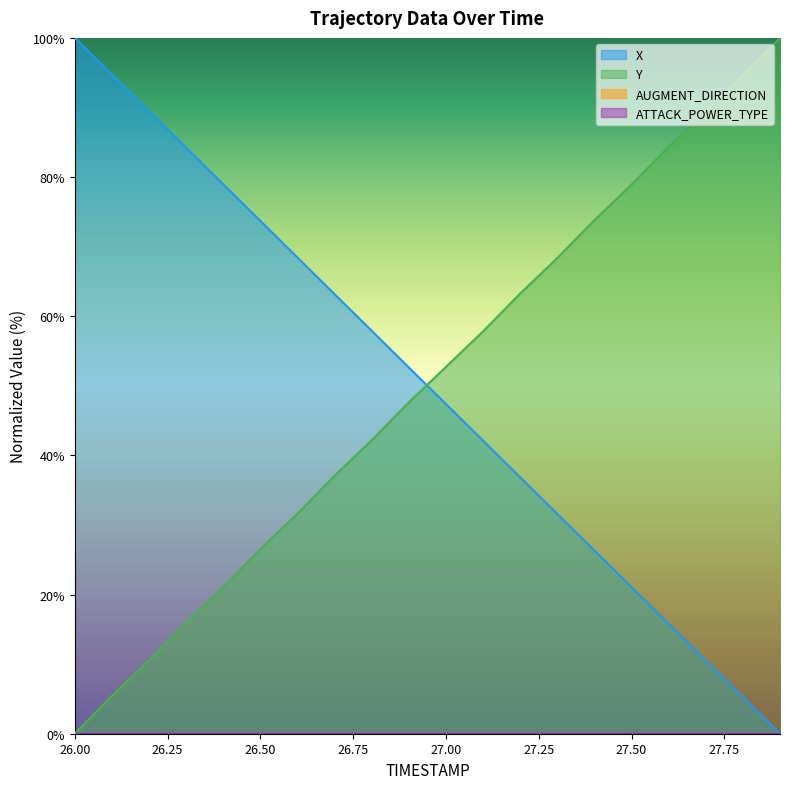

Reading left to right, what are all the values shown in this chart?

X: 100.0	94.7	89.5	84.2	79.0	73.7	68.4	63.2	57.9	52.6	47.4	42.1	36.9	31.6	26.3	21.1	15.8	10.5	5.3	0.0
Y: 0.0	5.4	10.5	16.0	21.1	26.5	31.6	37.1	42.2	47.6	52.7	57.8	63.3	68.4	73.8	78.9	84.4	89.5	94.6	100.0